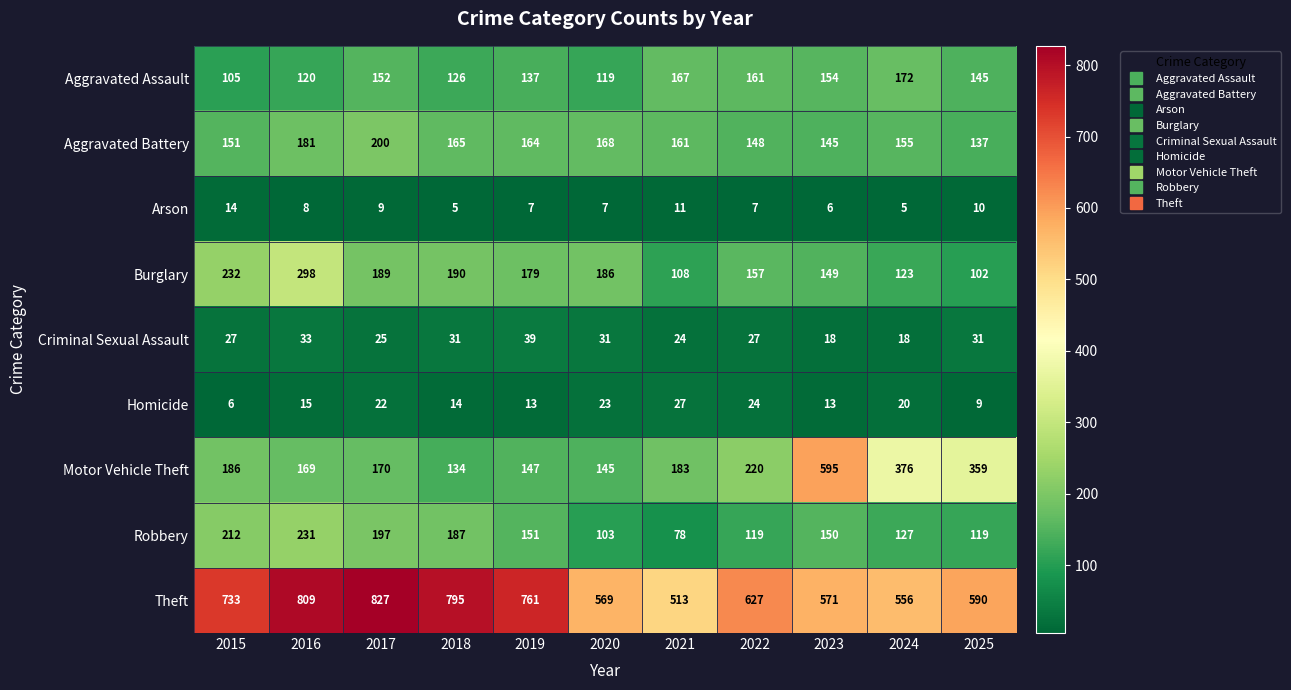

Which label corresponds to the largest value in the chart?

2017